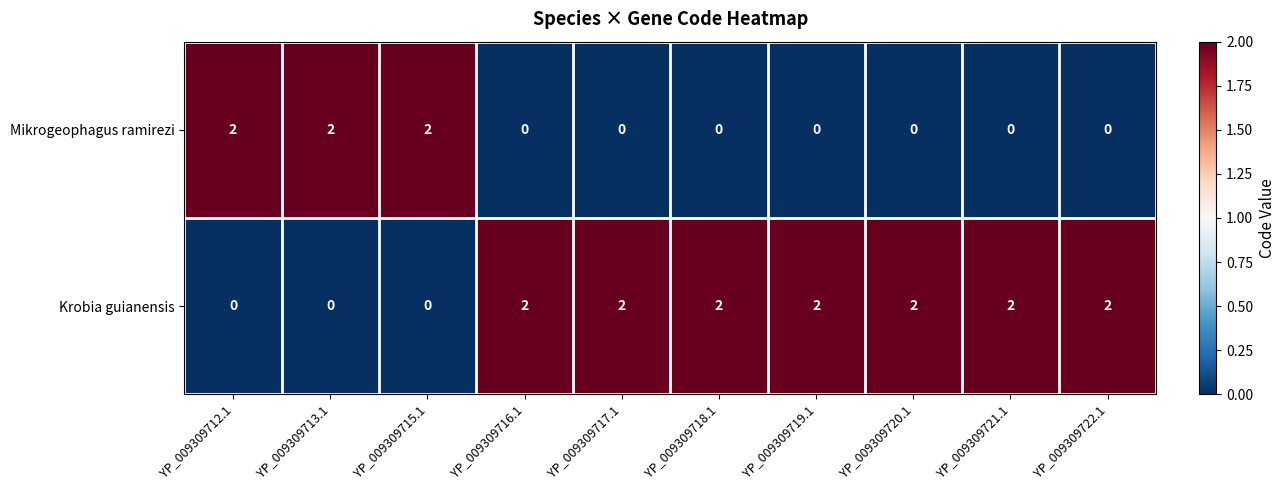

Reading left to right, what are all the values shown in this chart?

Mikrogeophagus ramirezi: YP_009309712.1=2	YP_009309713.1=2	YP_009309715.1=2	YP_009309716.1=0	YP_009309717.1=0	YP_009309718.1=0	YP_009309719.1=0	YP_009309720.1=0	YP_009309721.1=0	YP_009309722.1=0
Krobia guianensis: YP_009309712.1=0	YP_009309713.1=0	YP_009309715.1=0	YP_009309716.1=2	YP_009309717.1=2	YP_009309718.1=2	YP_009309719.1=2	YP_009309720.1=2	YP_009309721.1=2	YP_009309722.1=2